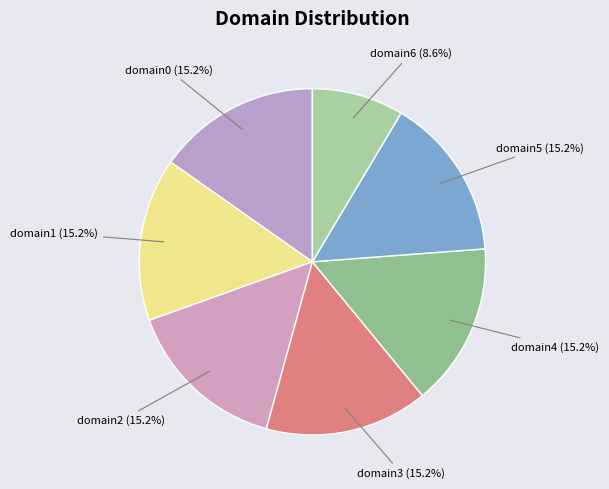

To the nearest percent, what percentage of the pie is domain3?

15%